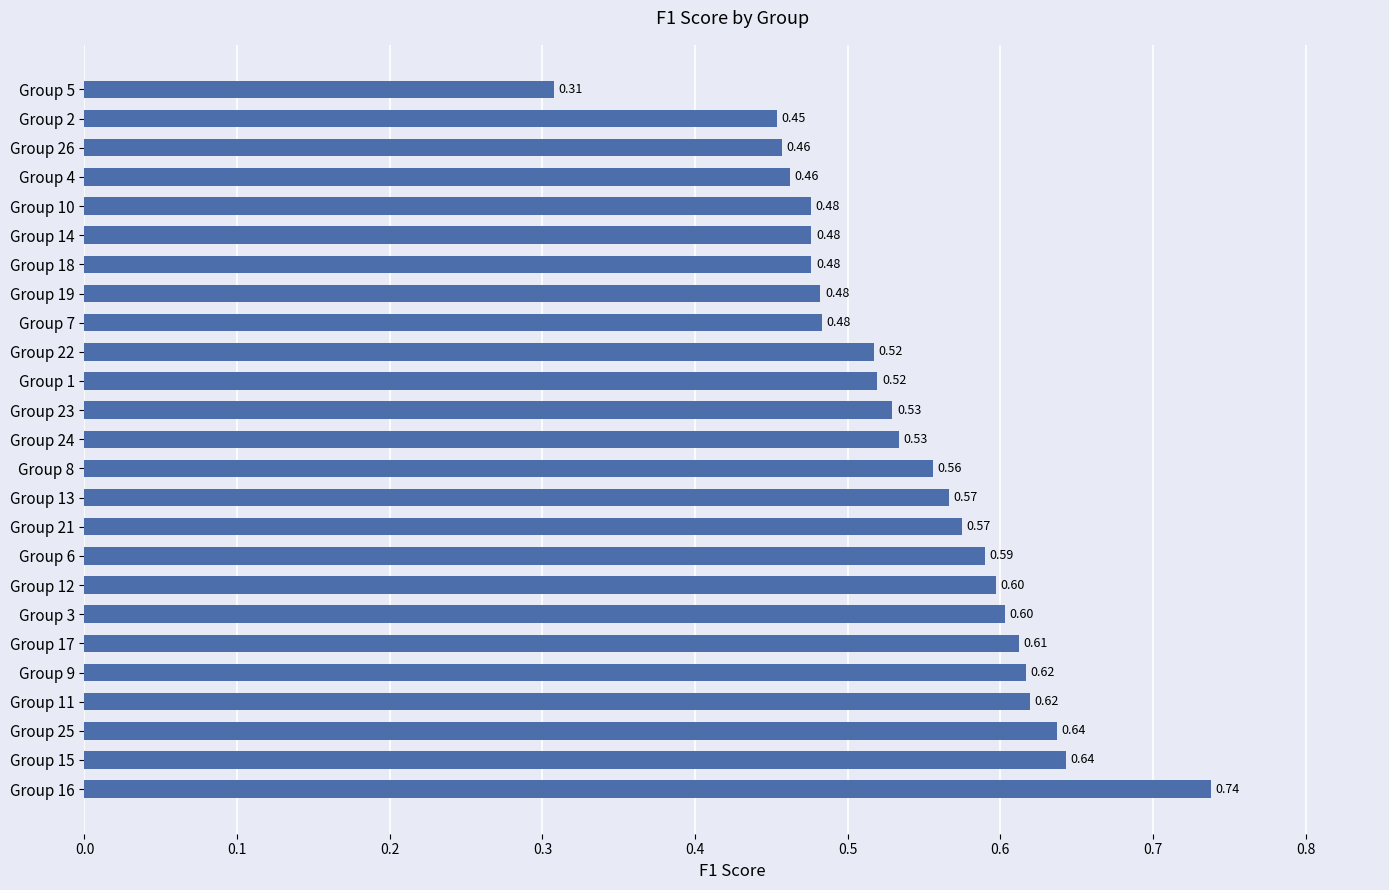

What is the change in value from Group 3 to Group 5?

-0.3